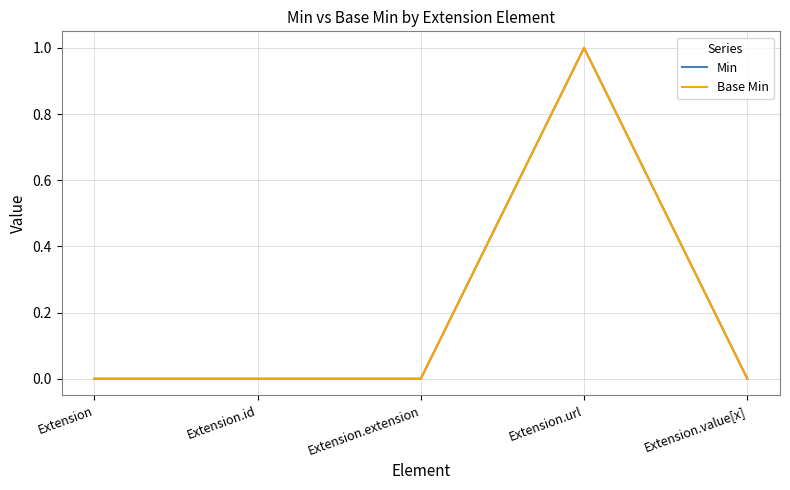

Where is the first local maximum for Min?

Extension.url